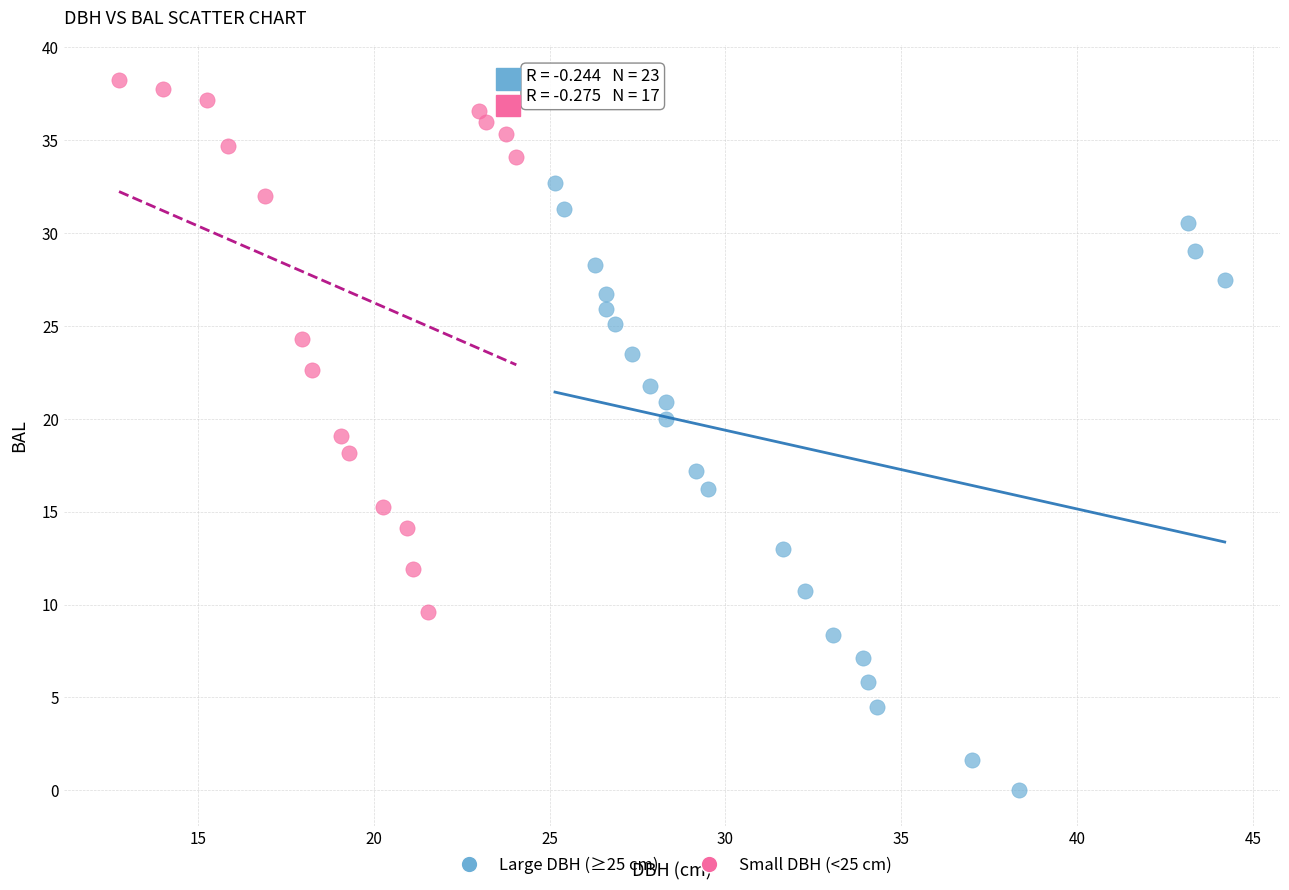

Which series reaches the minimum Y coordinate?

Large DBH (≥25 cm)